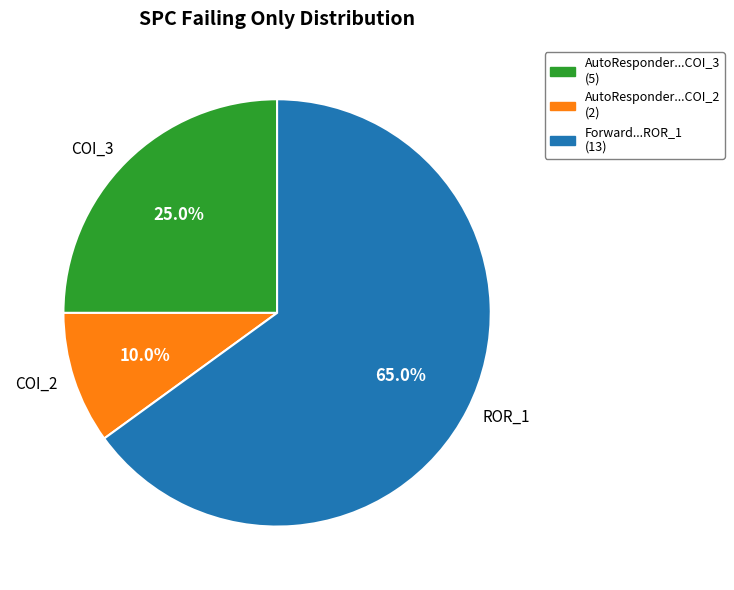

Which slice is the smallest?

COI_2